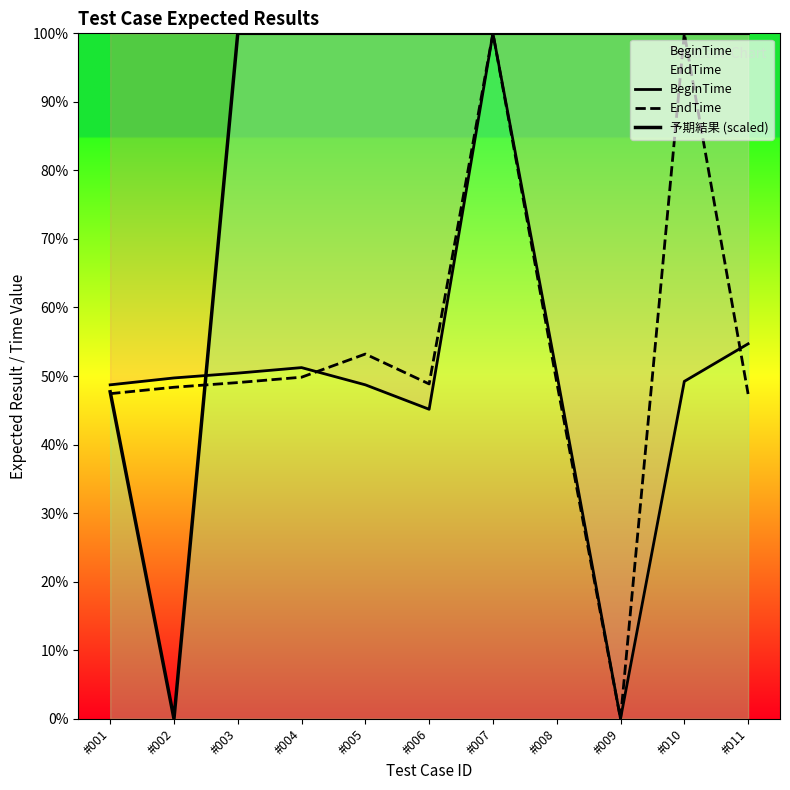

How many lines are shown in the chart?

3